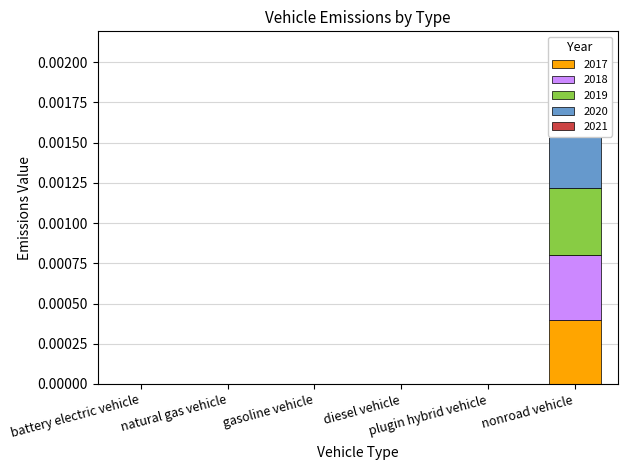

What position from the right is diesel vehicle?

3